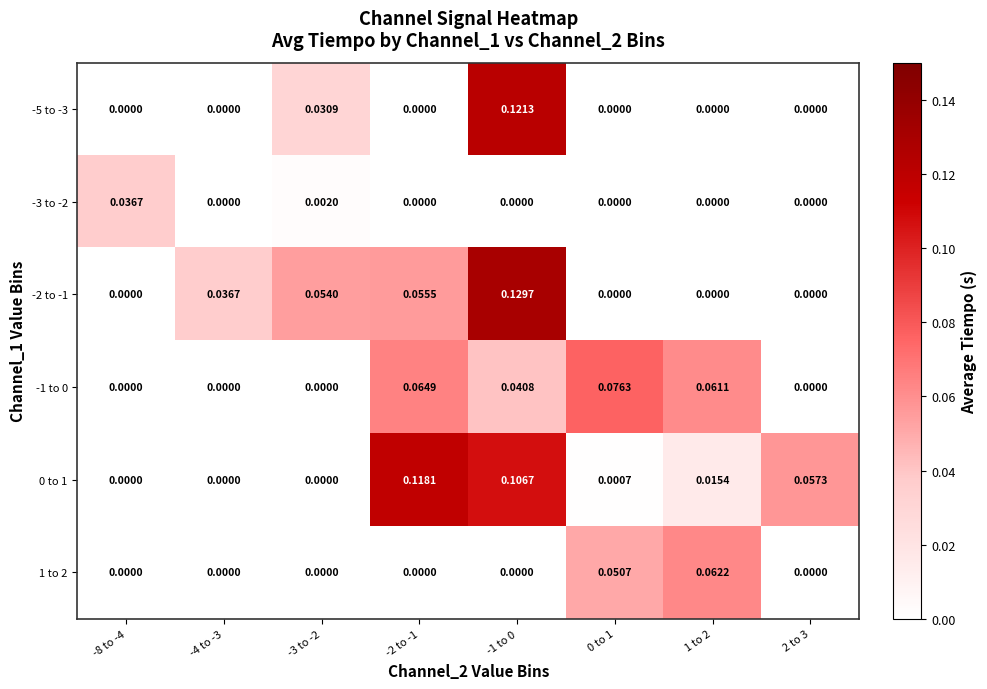

Count the number of data series in this chart.

6